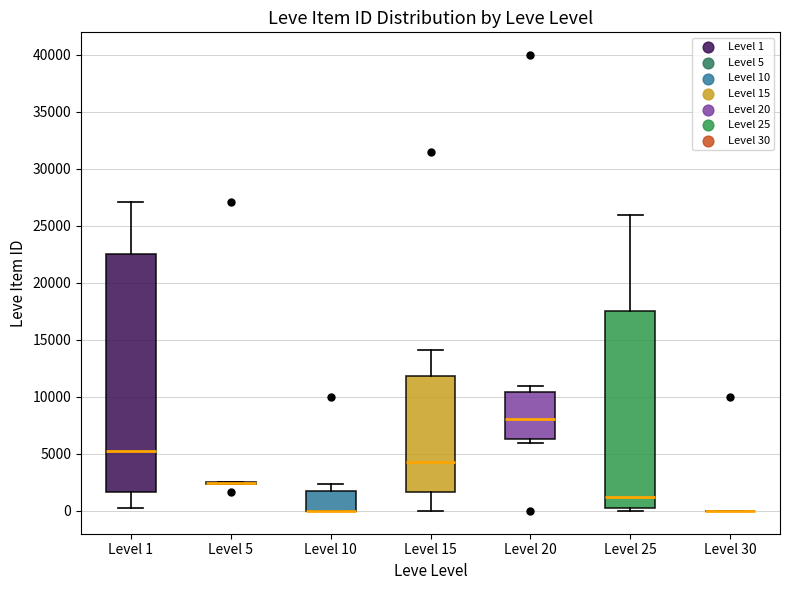

Which box is the tallest, from its lower edge to its upper edge?

Level 1